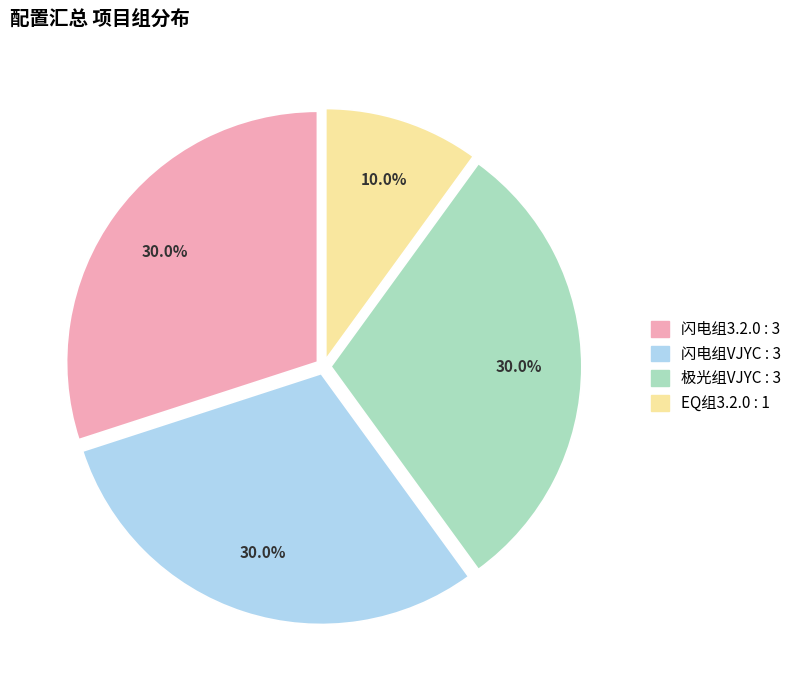

Is there any slice that represents more than half of the pie?

No